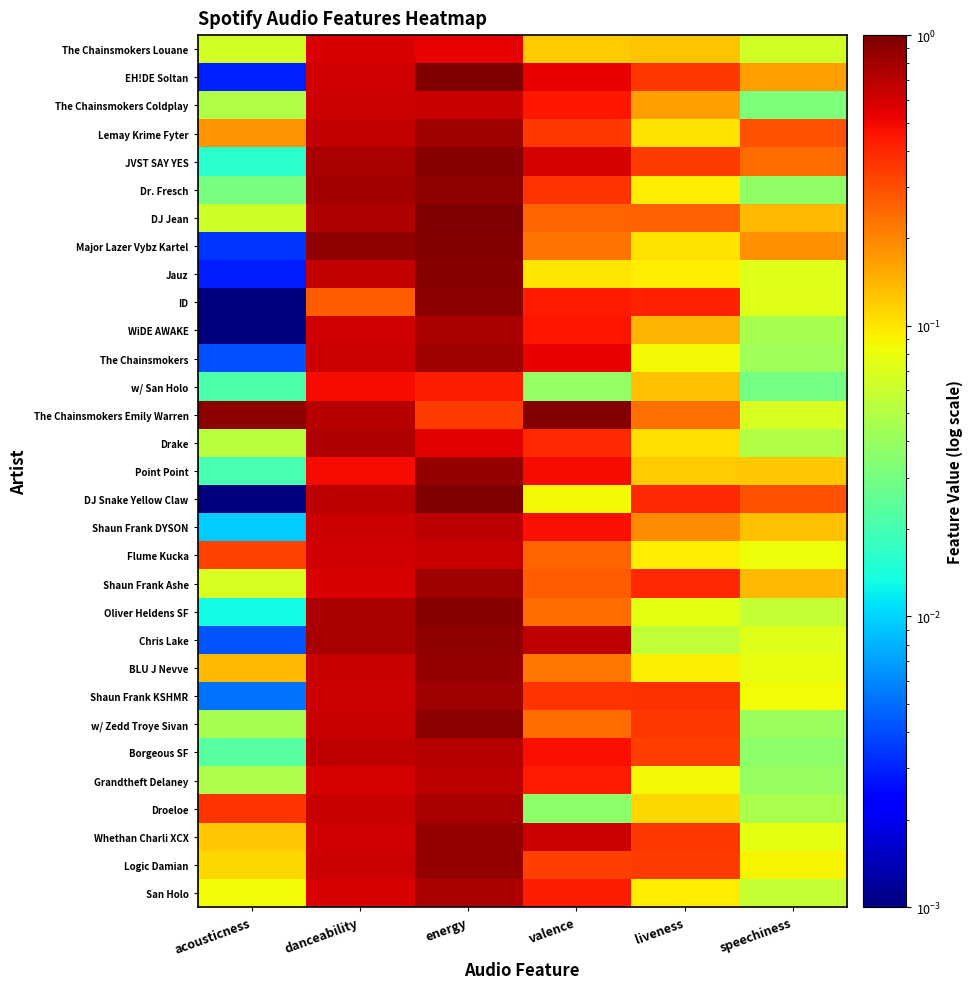

Reading left to right, transcribe all the data shown in this chart.

The Chainsmokers Louane: acousticness=0.1	danceability=0.6	energy=0.5	valence=0.1	liveness=0.1	speechiness=0.1
EH!DE Soltan: acousticness=0.0	danceability=0.6	energy=1.0	valence=0.5	liveness=0.4	speechiness=0.2
The Chainsmokers Coldplay: acousticness=0.0	danceability=0.6	energy=0.6	valence=0.4	liveness=0.2	speechiness=0.0
Lemay Krime Fyter: acousticness=0.2	danceability=0.7	energy=0.8	valence=0.4	liveness=0.1	speechiness=0.3
JVST SAY YES: acousticness=0.0	danceability=0.8	energy=0.9	valence=0.6	liveness=0.3	speechiness=0.2
Dr. Fresch: acousticness=0.0	danceability=0.8	energy=0.9	valence=0.4	liveness=0.1	speechiness=0.0
DJ Jean: acousticness=0.1	danceability=0.7	energy=1.0	valence=0.3	liveness=0.3	speechiness=0.1
Major Lazer Vybz Kartel: acousticness=0.0	danceability=0.9	energy=1.0	valence=0.2	liveness=0.1	speechiness=0.2
Jauz: acousticness=0.0	danceability=0.7	energy=0.9	valence=0.1	liveness=0.1	speechiness=0.1
ID: acousticness=0.0	danceability=0.3	energy=0.9	valence=0.4	liveness=0.4	speechiness=0.1
WiDE AWAKE: acousticness=0.0	danceability=0.6	energy=0.8	valence=0.4	liveness=0.1	speechiness=0.0
The Chainsmokers: acousticness=0.0	danceability=0.6	energy=0.8	valence=0.5	liveness=0.1	speechiness=0.0
w/ San Holo: acousticness=0.0	danceability=0.5	energy=0.4	valence=0.0	liveness=0.1	speechiness=0.0
The Chainsmokers Emily Warren: acousticness=0.9	danceability=0.7	energy=0.3	valence=0.9	liveness=0.2	speechiness=0.1
Drake: acousticness=0.1	danceability=0.7	energy=0.5	valence=0.4	liveness=0.1	speechiness=0.0
Point Point: acousticness=0.0	danceability=0.5	energy=0.9	valence=0.5	liveness=0.1	speechiness=0.1
DJ Snake Yellow Claw: acousticness=0.0	danceability=0.7	energy=1.0	valence=0.1	liveness=0.4	speechiness=0.3
Shaun Frank DYSON: acousticness=0.0	danceability=0.6	energy=0.7	valence=0.5	liveness=0.2	speechiness=0.1
Flume Kucka: acousticness=0.3	danceability=0.6	energy=0.6	valence=0.3	liveness=0.1	speechiness=0.1
Shaun Frank Ashe: acousticness=0.1	danceability=0.6	energy=0.8	valence=0.3	liveness=0.4	speechiness=0.1
Oliver Heldens SF: acousticness=0.0	danceability=0.8	energy=0.9	valence=0.2	liveness=0.1	speechiness=0.1
Chris Lake: acousticness=0.0	danceability=0.8	energy=0.9	valence=0.7	liveness=0.1	speechiness=0.1
BLU J Nevve: acousticness=0.1	danceability=0.6	energy=0.9	valence=0.2	liveness=0.1	speechiness=0.1
Shaun Frank KSHMR: acousticness=0.0	danceability=0.6	energy=0.8	valence=0.4	liveness=0.4	speechiness=0.1
w/ Zedd Troye Sivan: acousticness=0.0	danceability=0.6	energy=0.9	valence=0.2	liveness=0.4	speechiness=0.0
Borgeous SF: acousticness=0.0	danceability=0.7	energy=0.7	valence=0.5	liveness=0.3	speechiness=0.0
Grandtheft Delaney: acousticness=0.0	danceability=0.6	energy=0.7	valence=0.4	liveness=0.1	speechiness=0.0
Droeloe: acousticness=0.4	danceability=0.6	energy=0.8	valence=0.0	liveness=0.1	speechiness=0.0
Whethan Charli XCX: acousticness=0.1	danceability=0.6	energy=0.9	valence=0.6	liveness=0.4	speechiness=0.1
Logic Damian: acousticness=0.1	danceability=0.6	energy=0.9	valence=0.3	liveness=0.3	speechiness=0.1
San Holo: acousticness=0.1	danceability=0.6	energy=0.8	valence=0.4	liveness=0.1	speechiness=0.1